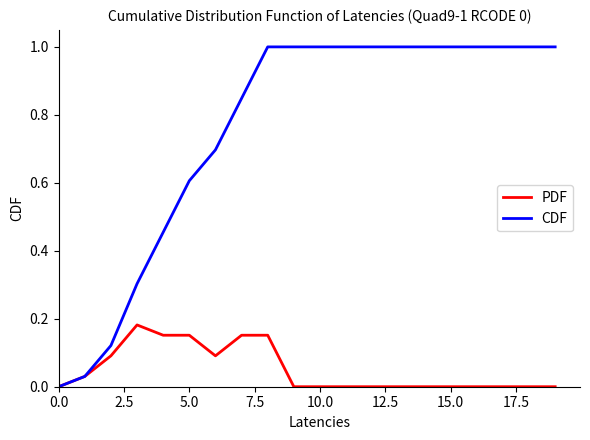

What is the greatest value displayed?

1.0